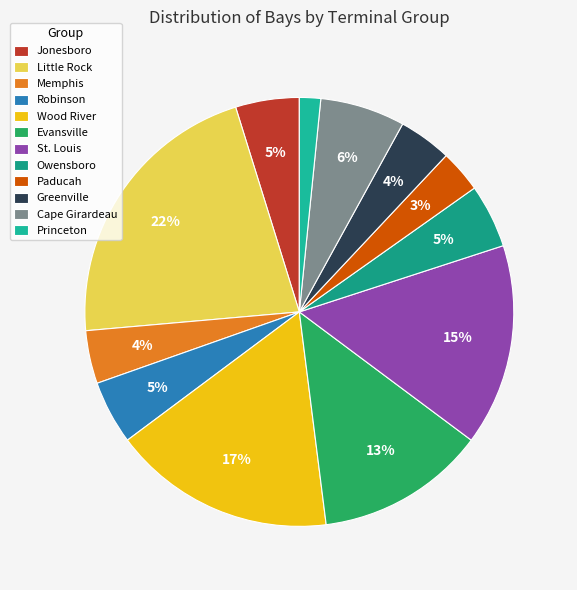

How many segments does this pie chart have?

12